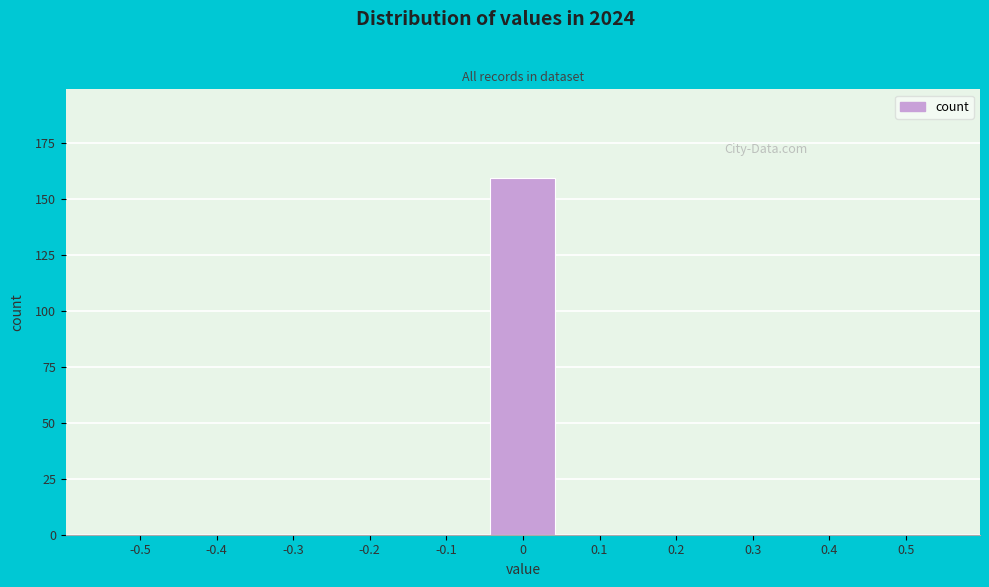

Reading left to right, transcribe all the data shown in this chart.

-0.5=0	-0.4=0	-0.3=0	-0.2=0	-0.1=0	0=159	0.1=0	0.2=0	0.3=0	0.4=0	0.5=0